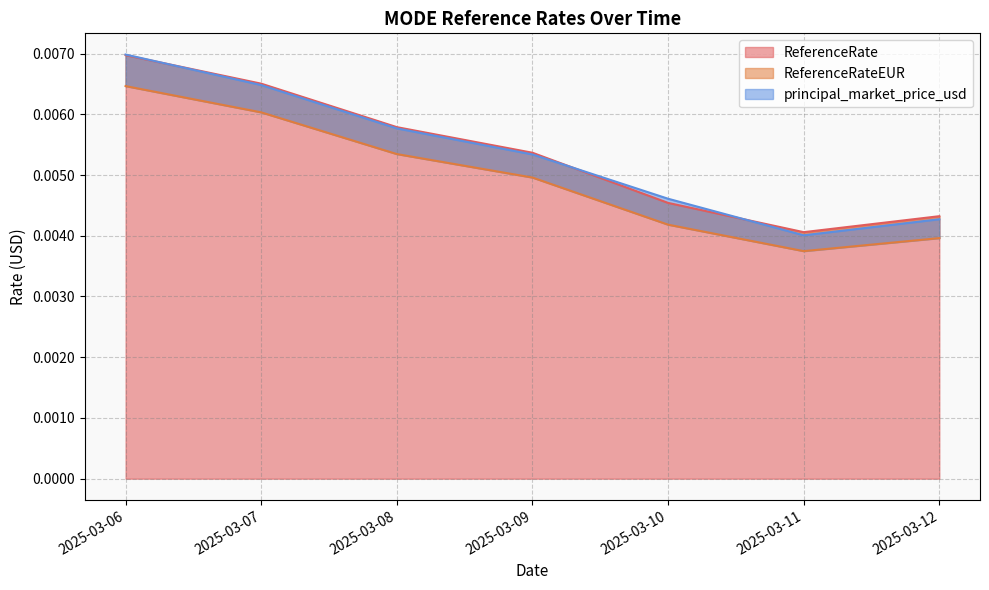

True or false: principal_market_price_usd and ReferenceRateEUR cross at least once.

False